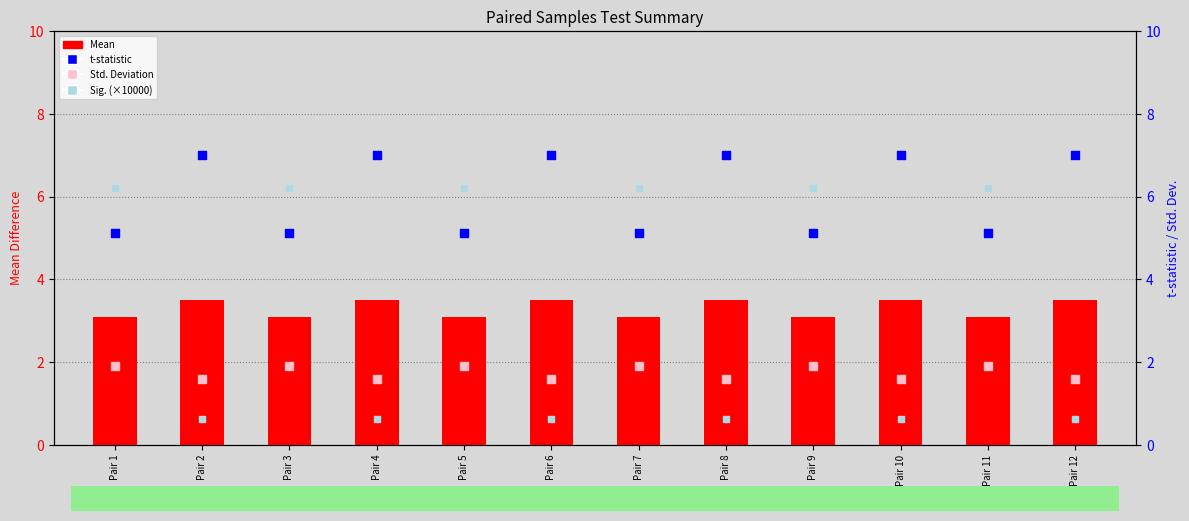

At how many categories does at least one series exceed 4?

12